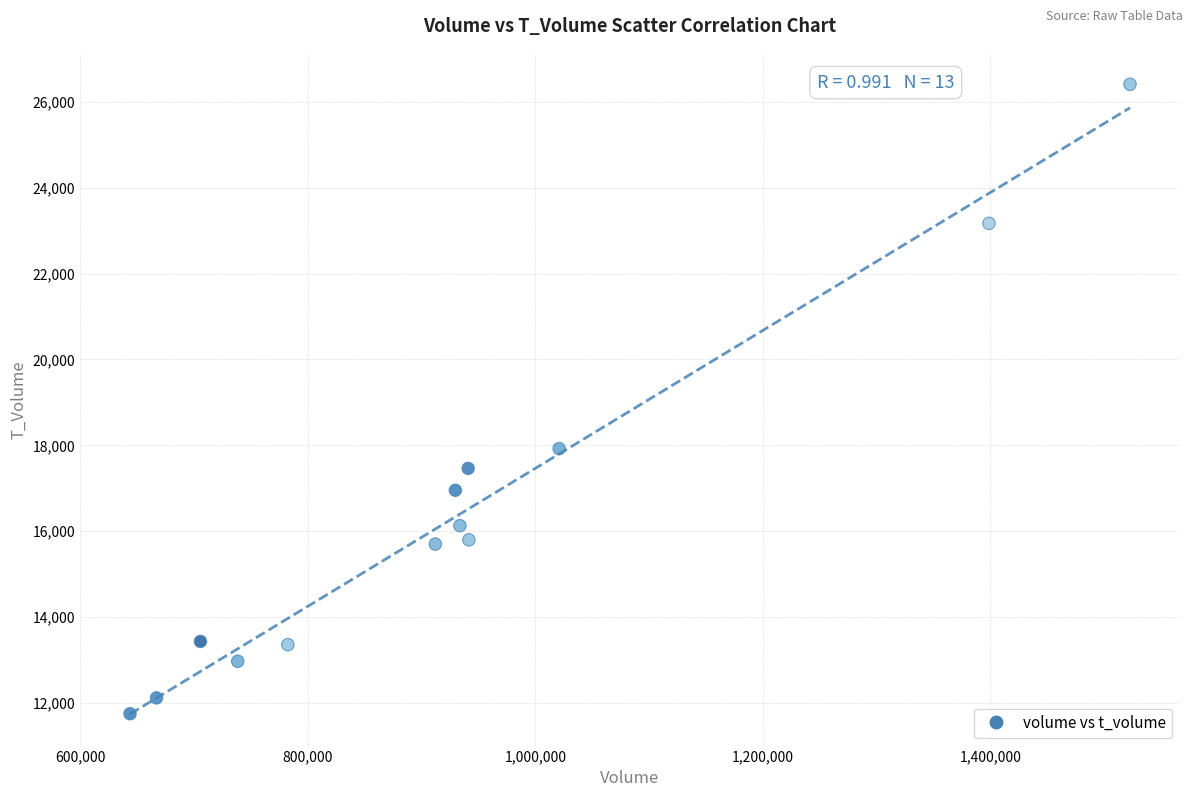

What Y value in the scatter plot is closest to 19078?

17924